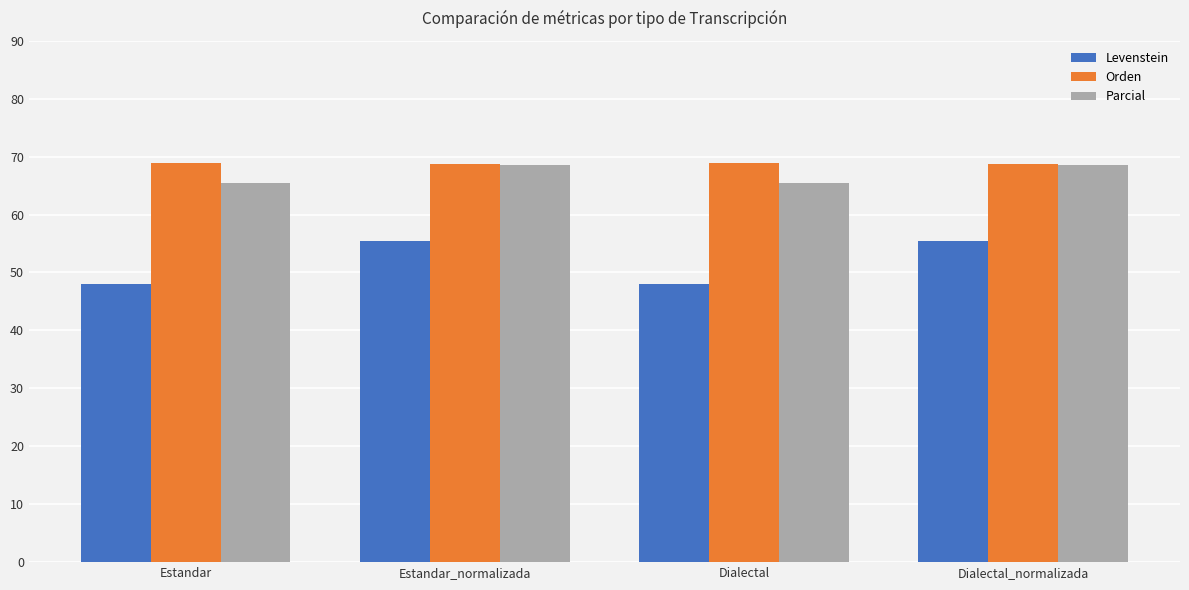

Which series has the largest range (max minus min)?

Levenstein